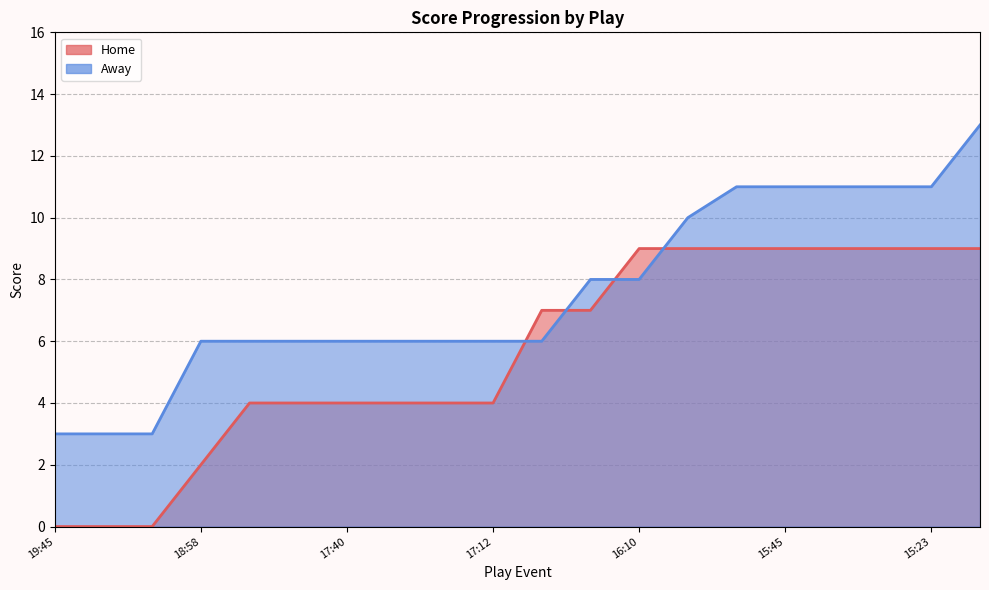

The Home series shows 9 at 15:54. True or false?

True